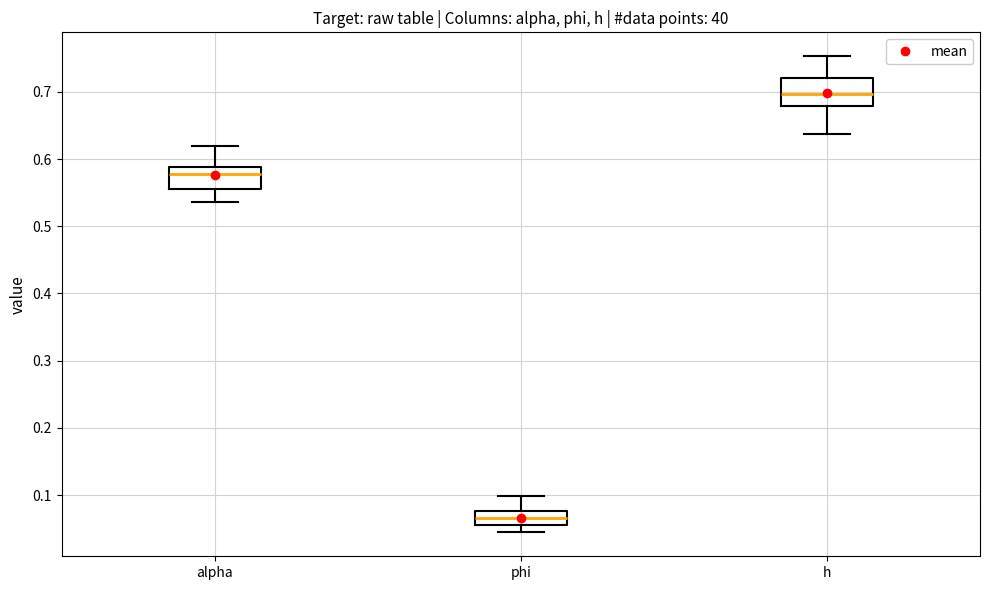

Where does the upper whisker of the box for h end on the y-axis? The values are not printed on the chart, so give them approximately, as read against the axis.

0.75